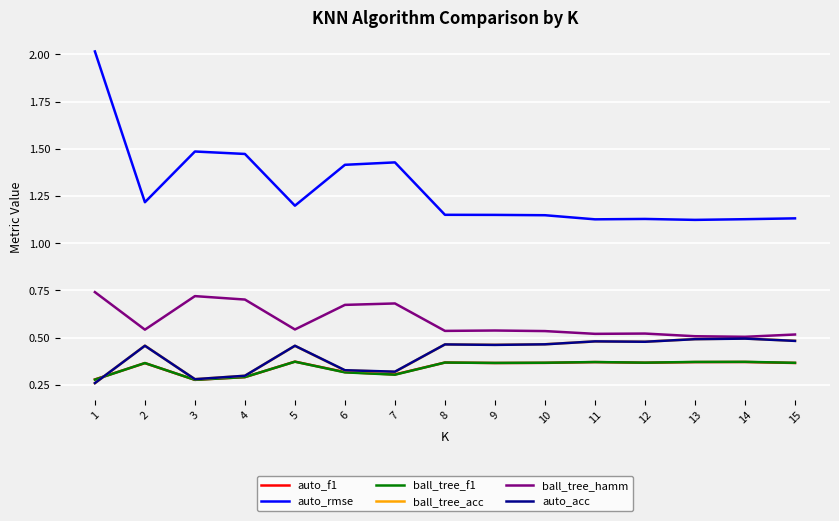

What is the difference between the maximum and second lowest values in the auto_f1 series?

0.1